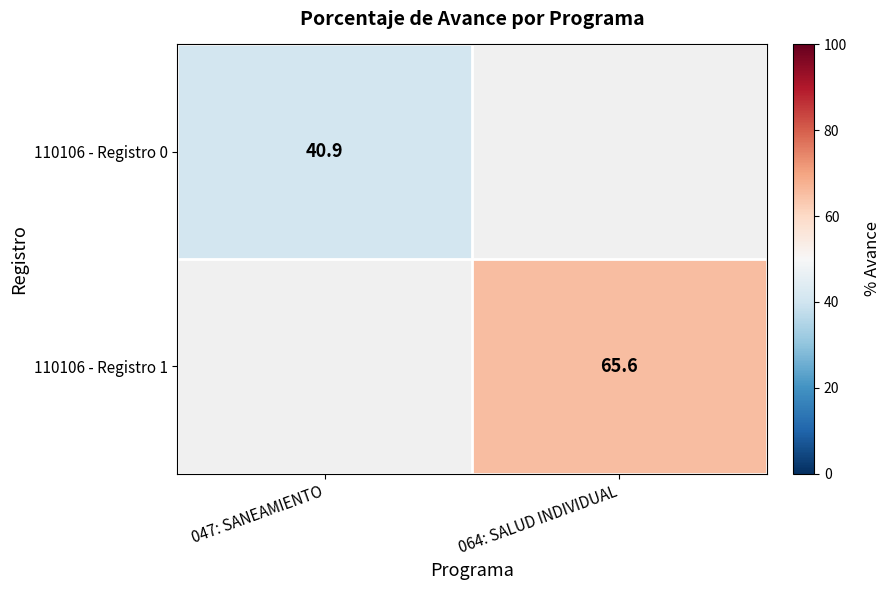

Is the value of 110106 - Registro 1 at 064: SALUD INDIVIDUAL greater than the value of 110106 - Registro 0 at 047: SANEAMIENTO?

Yes